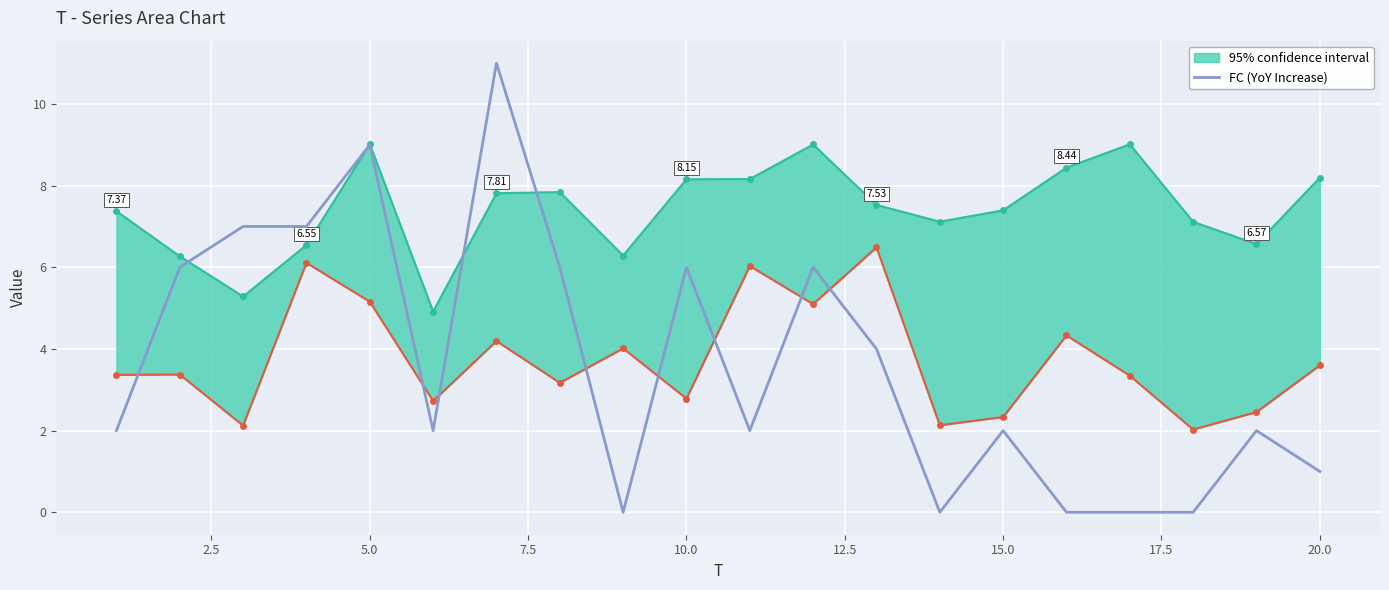

What is the difference between the maximum and minimum values?

11